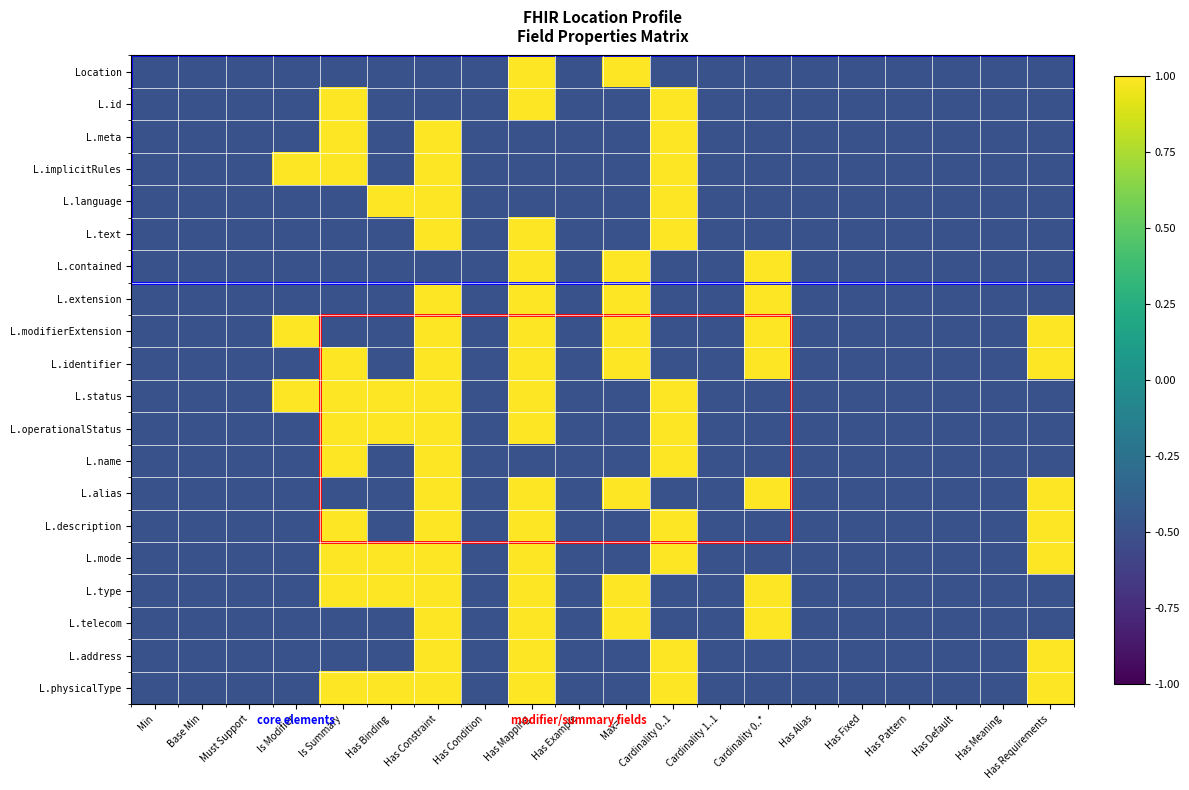

At which category does the chart reach its peak across all series?

Has Mapping